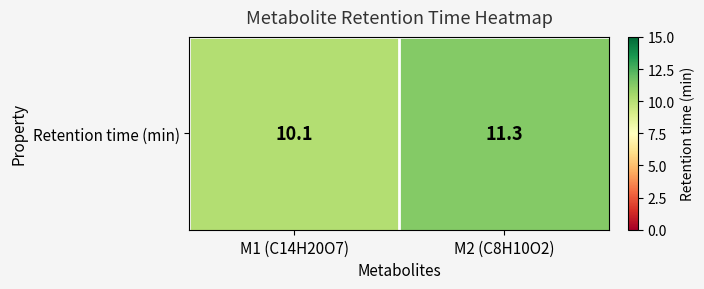

How many data points are less than 11?

1